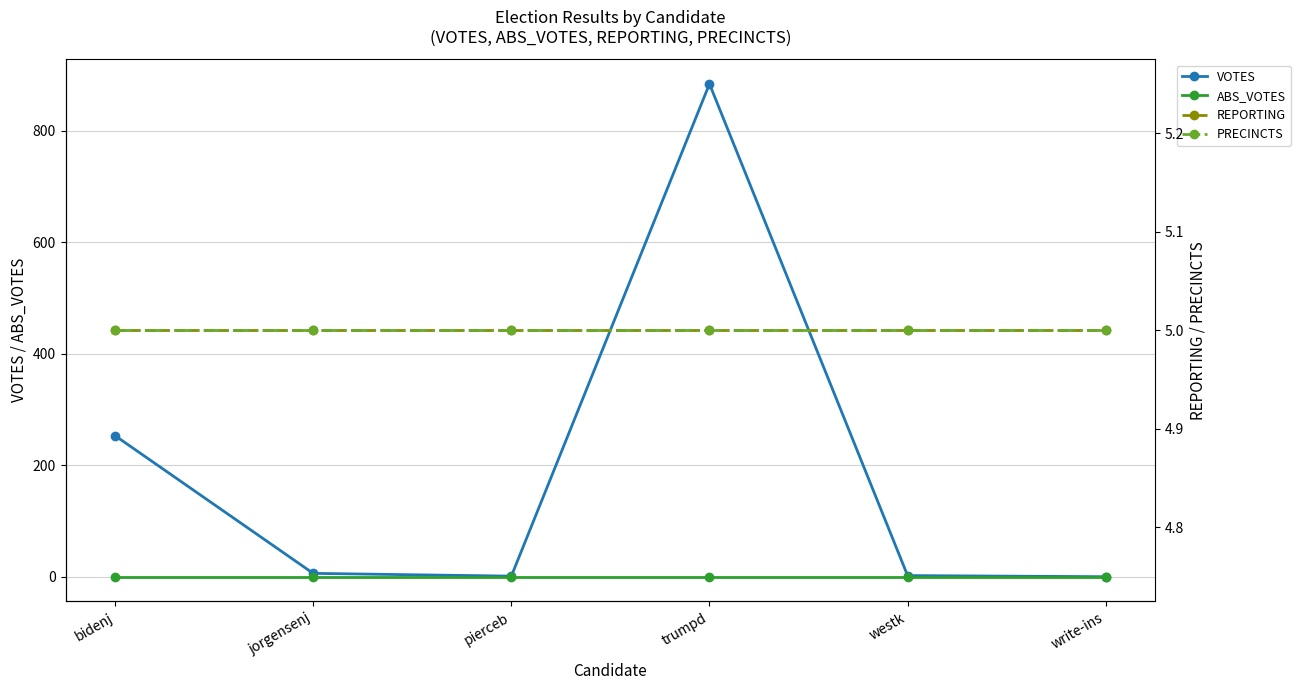

Is this an area chart (filled region under the line)?

No